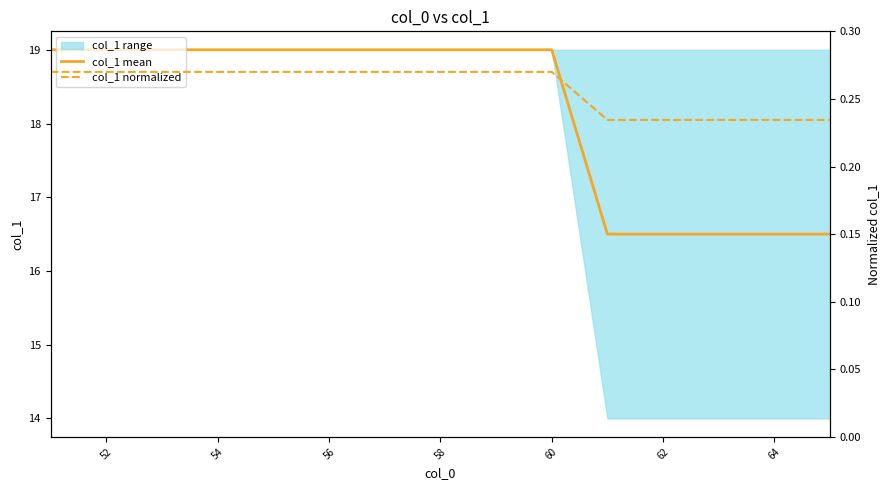

What is the value of the col_1 normalized point at the 9th from the left?

0.3